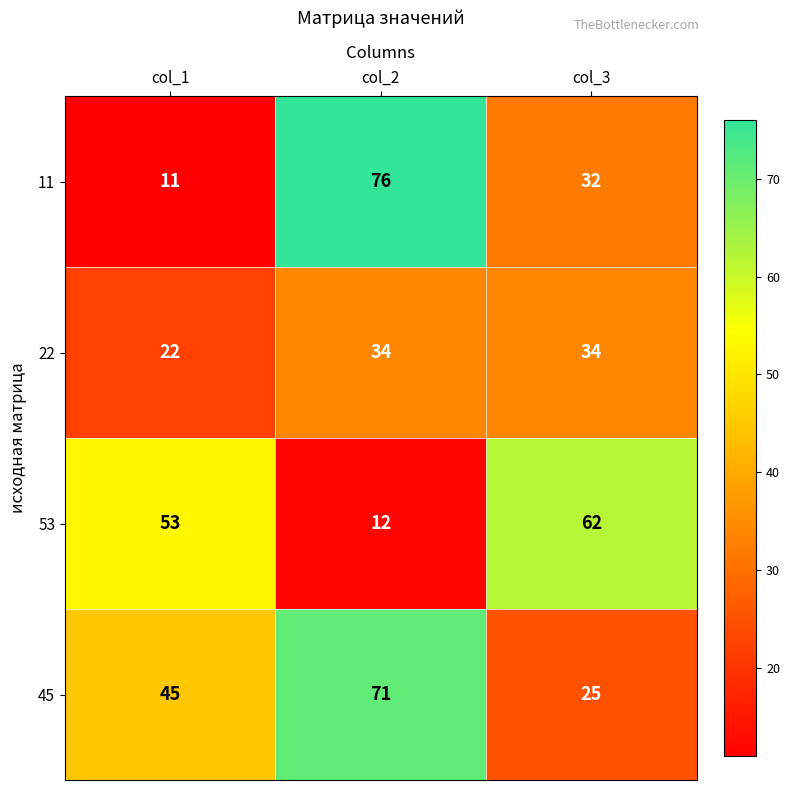

How many 22 values are between 22 and 34?

3